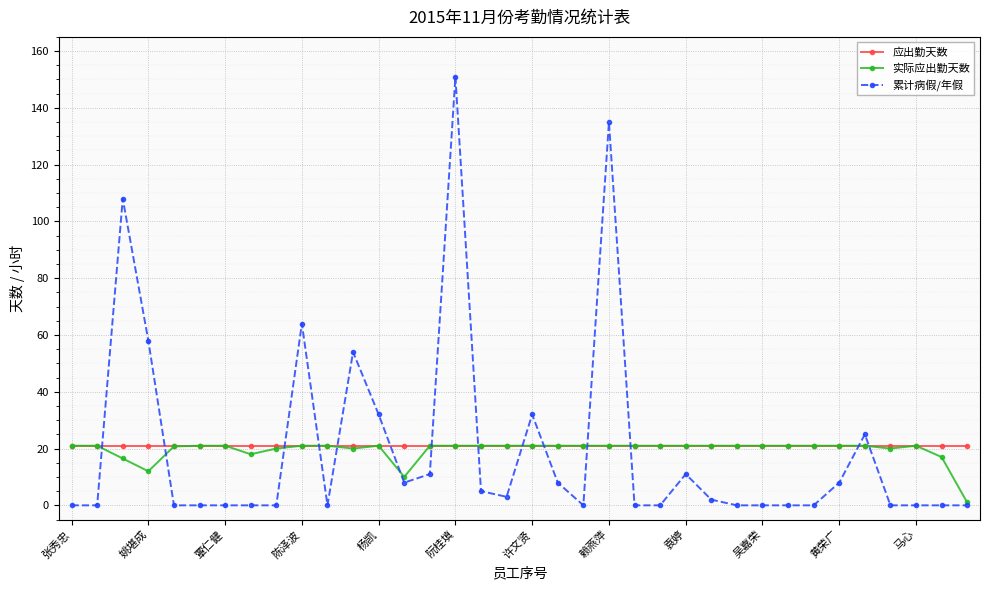

What are all the series names shown in the legend?

应出勤天数, 实际应出勤天数, 累计病假/年假